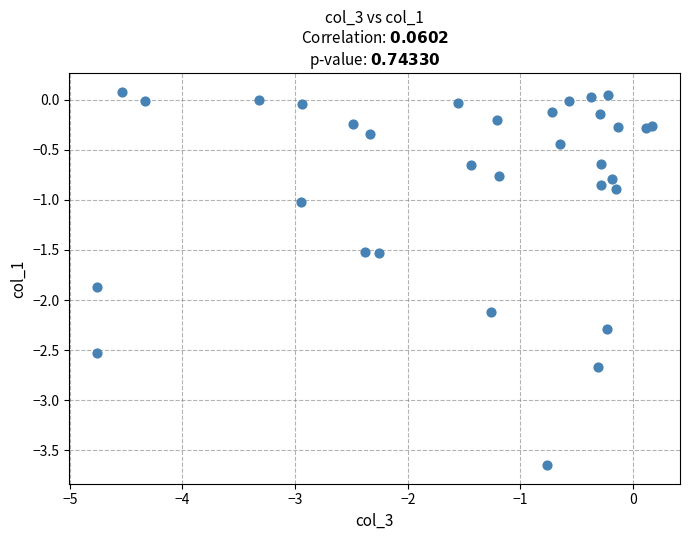

What is the range of Y values (max minus min)?

3.7